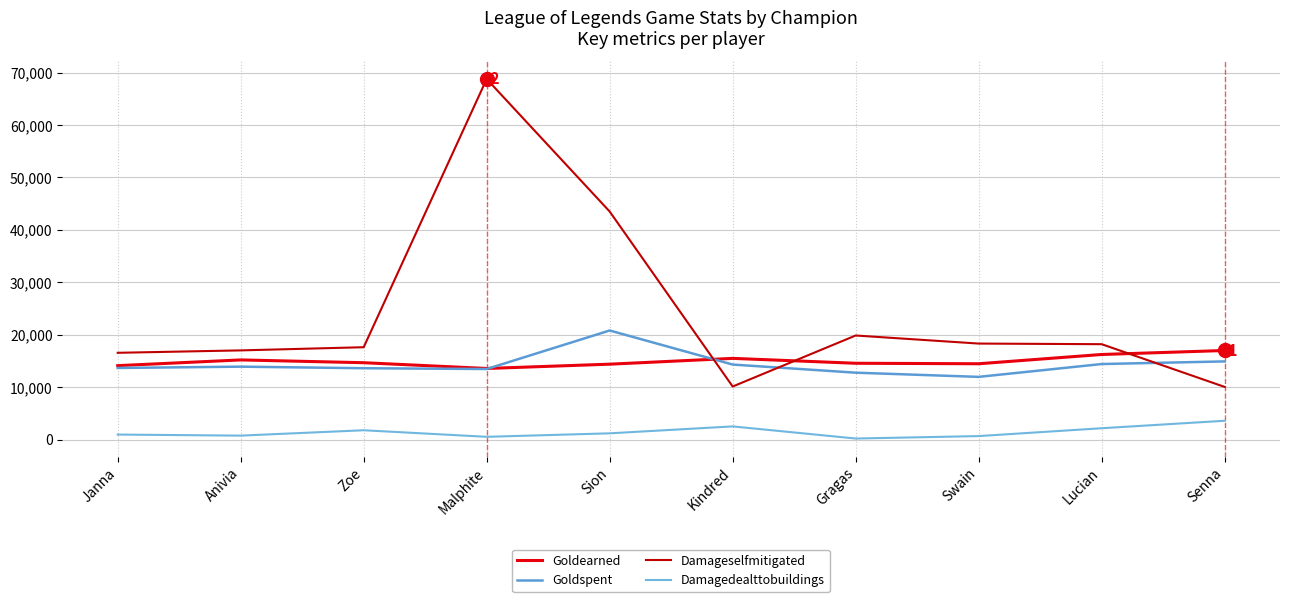

What is the total value across all series at Senna?

45493